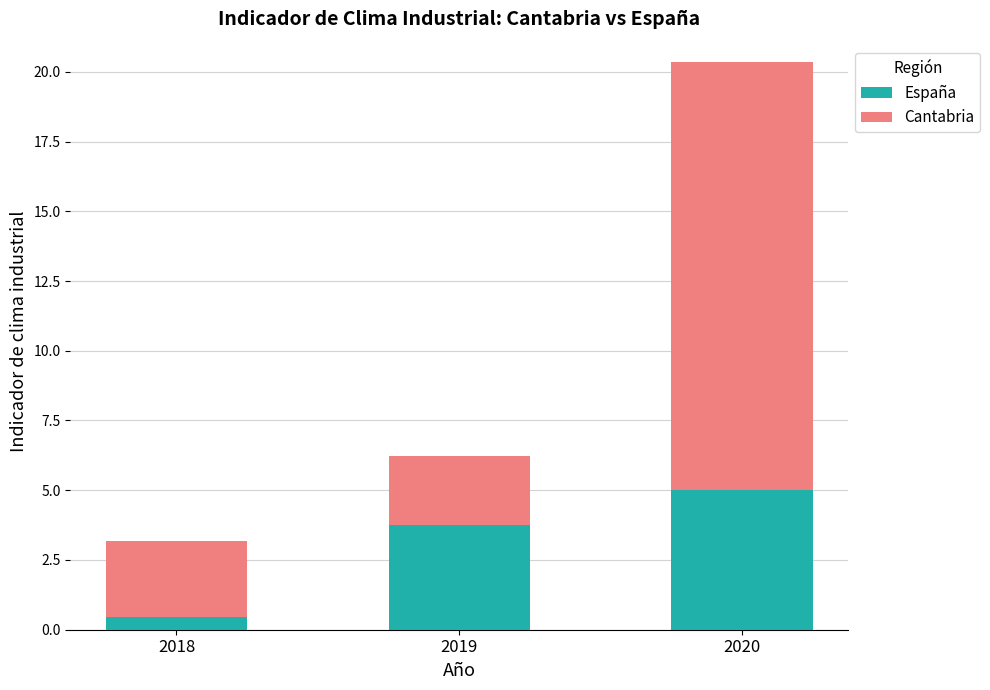

Does the chart contain any negative values?

No